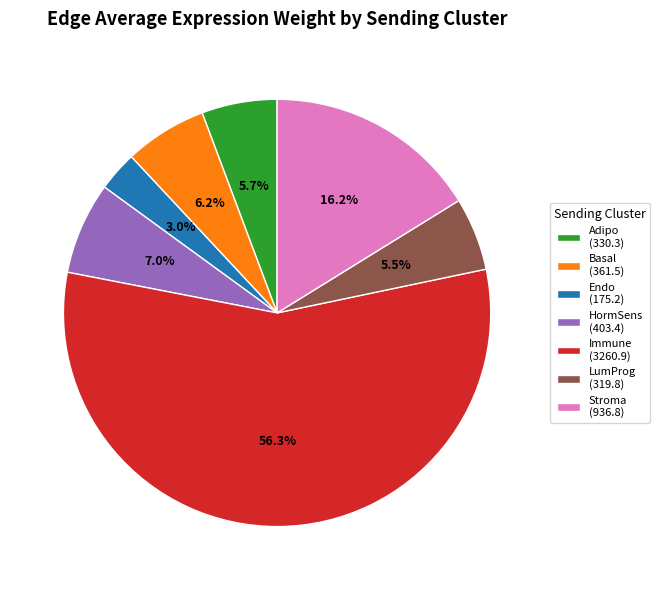

What percentage is the Adipo slice, to the nearest percent?

6%